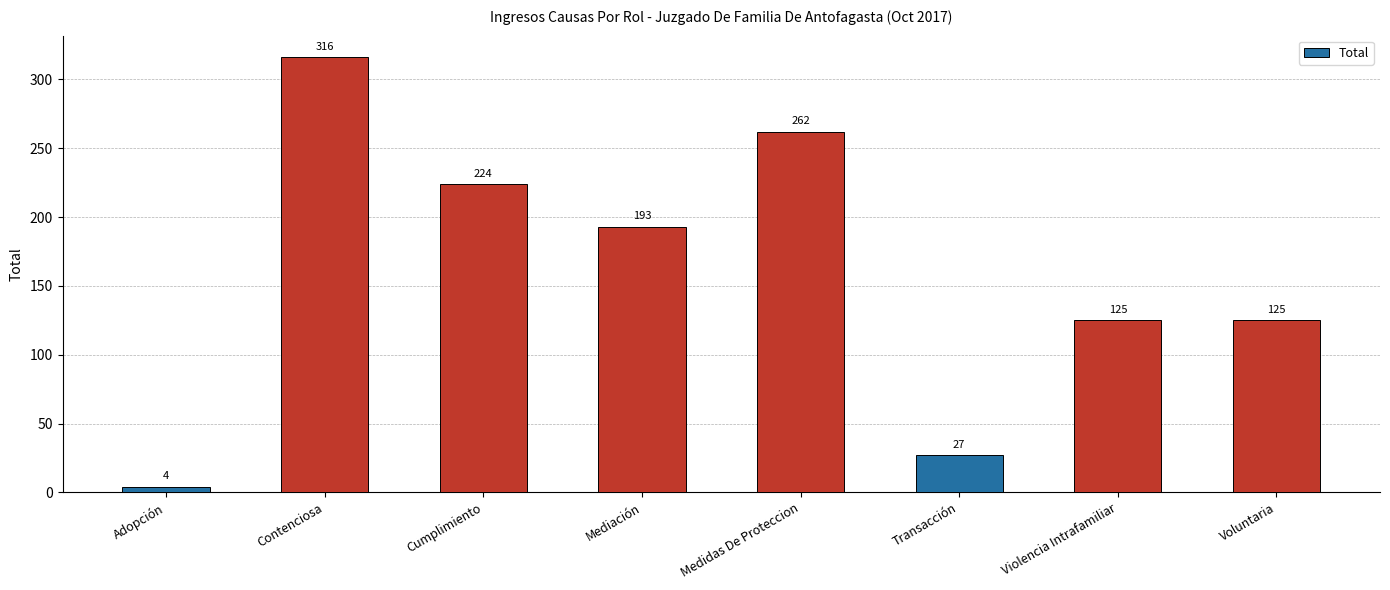

What is the label of the 7th bar from the left?

Violencia Intrafamiliar